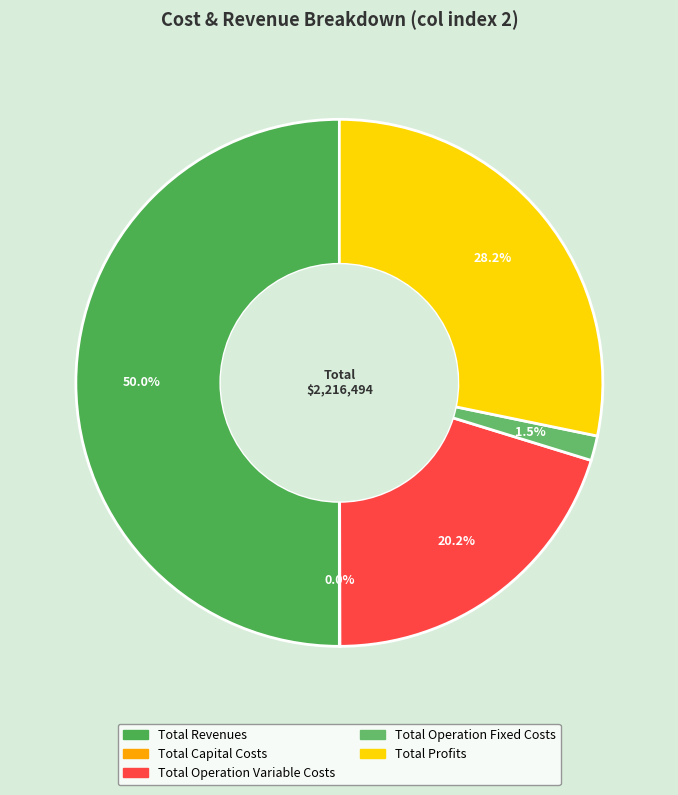

To the nearest percent, what percentage of the pie is Total Profits?

28%